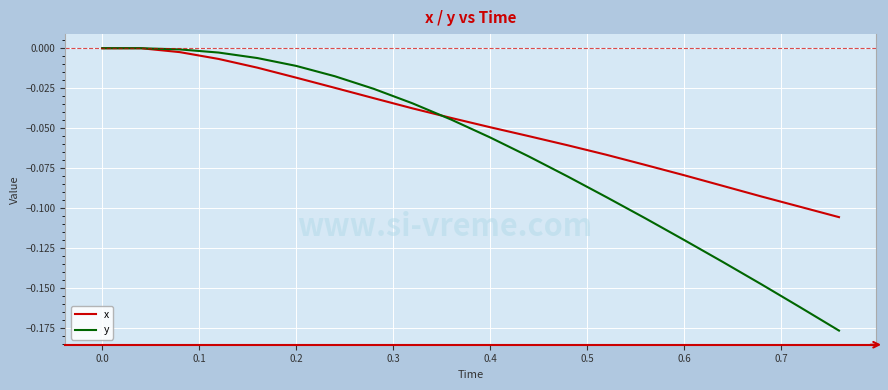

List the series in order of their overall mean, lowest first.

y, x